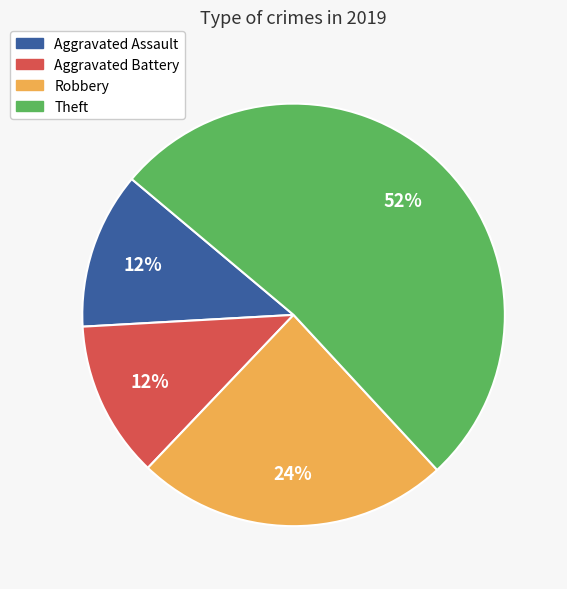

Approximately how many times larger is the value at Theft compared to Aggravated Battery?

4.3